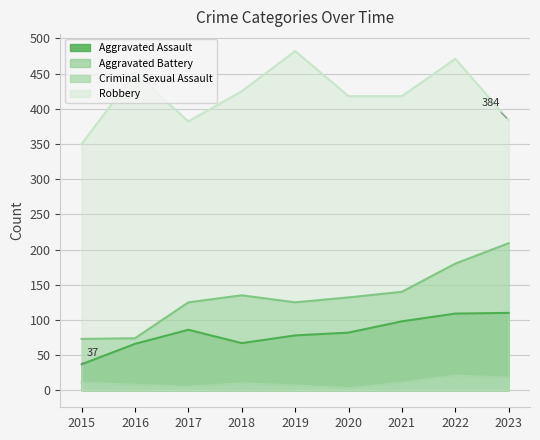

What value does the Robbery series have at 2016, to the nearest 50?

450